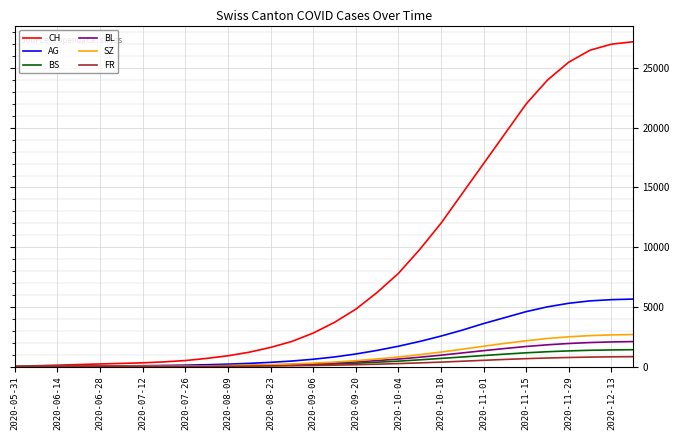

Which series has the largest range (max minus min)?

CH